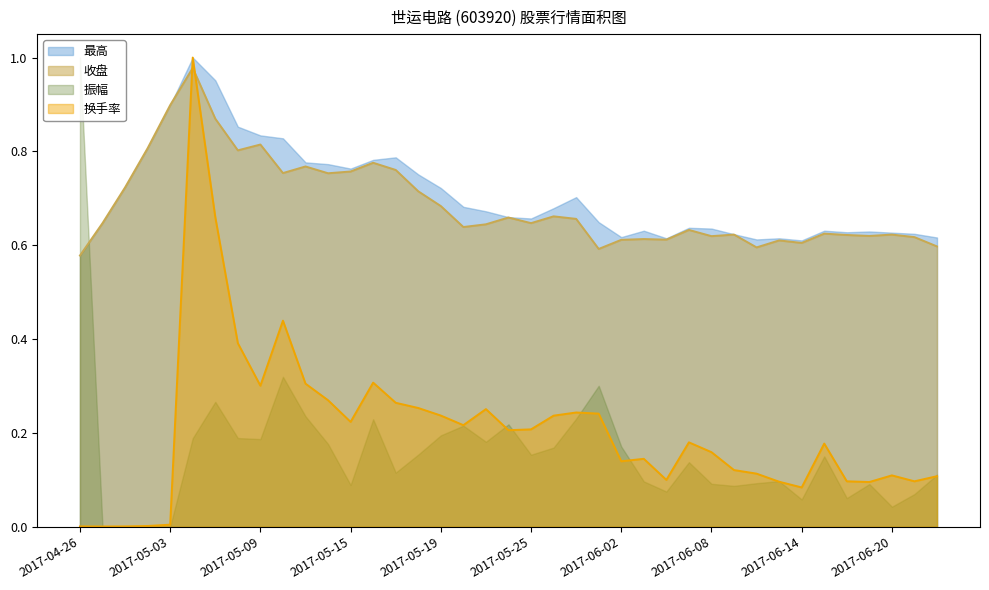

Which series has the largest total across all categories?

最高